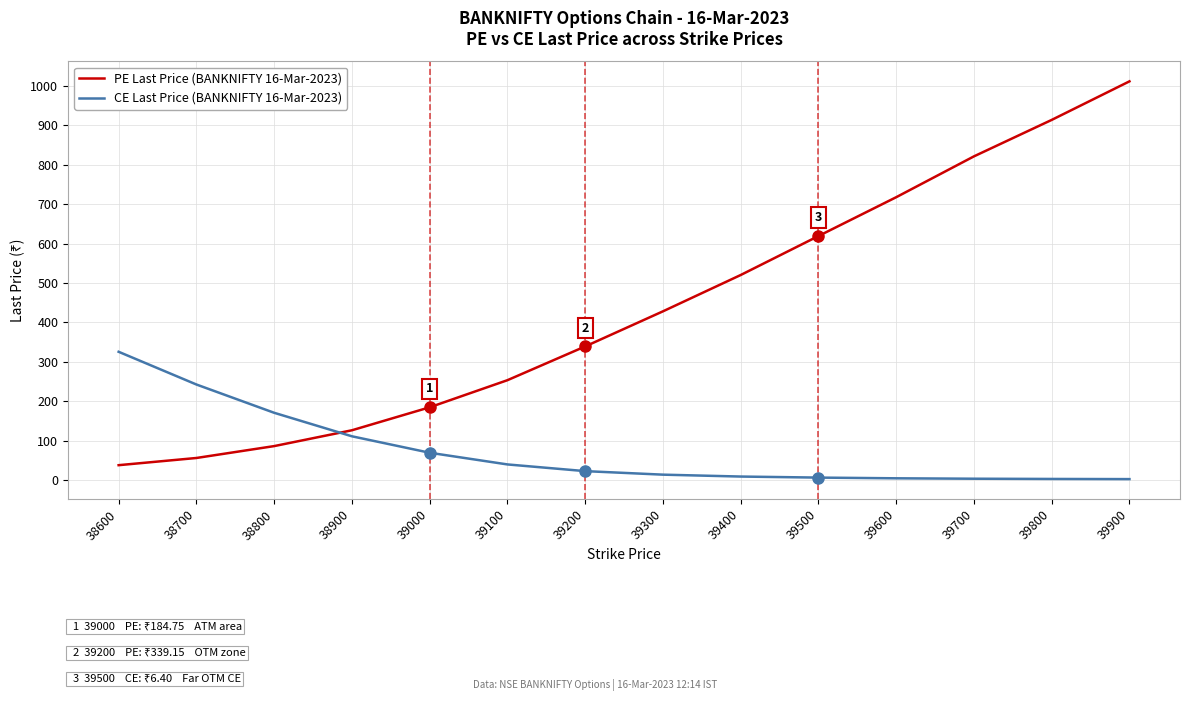

What is the spread (max minus min) of values at 39100?

213.7